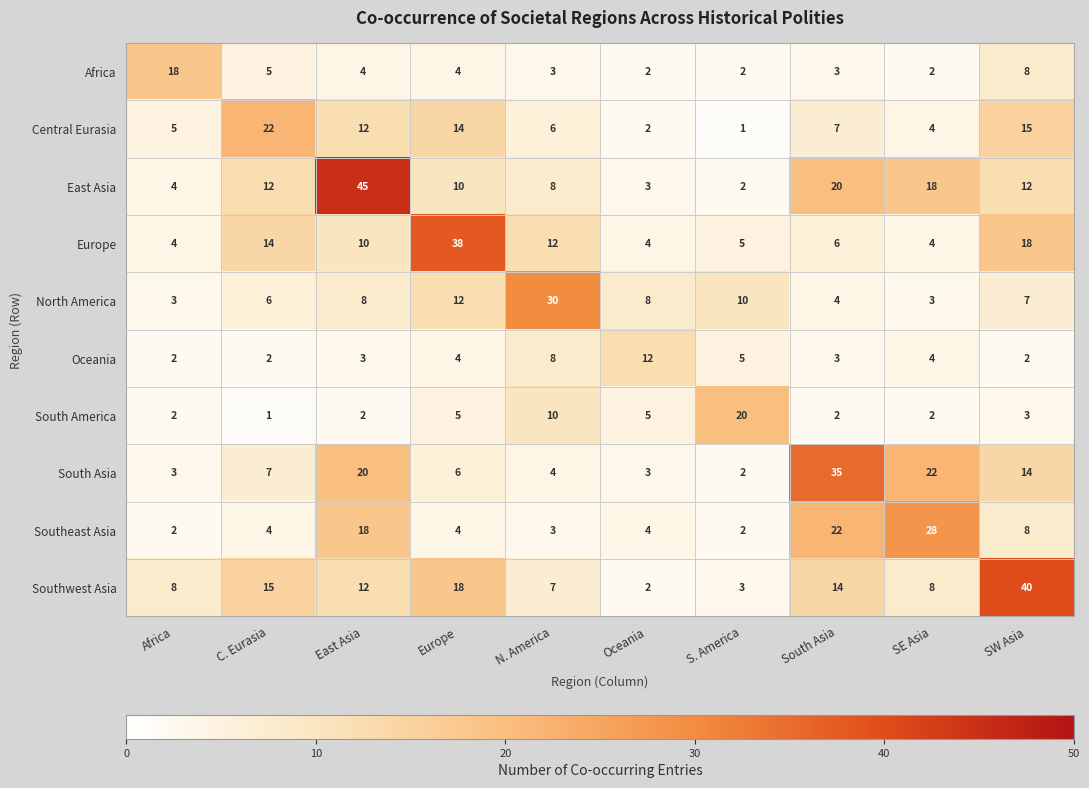

What is the spread (max minus min) of values at East Asia?

43